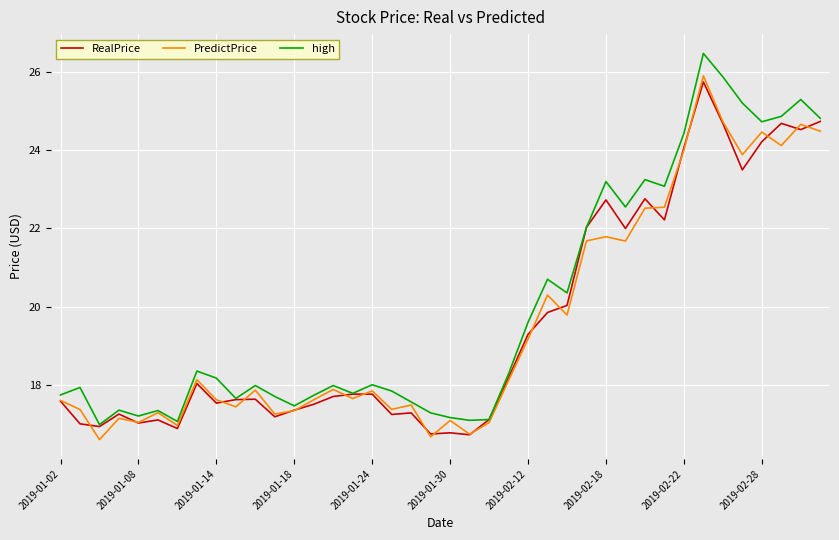

Which series has the largest range (max minus min)?

high